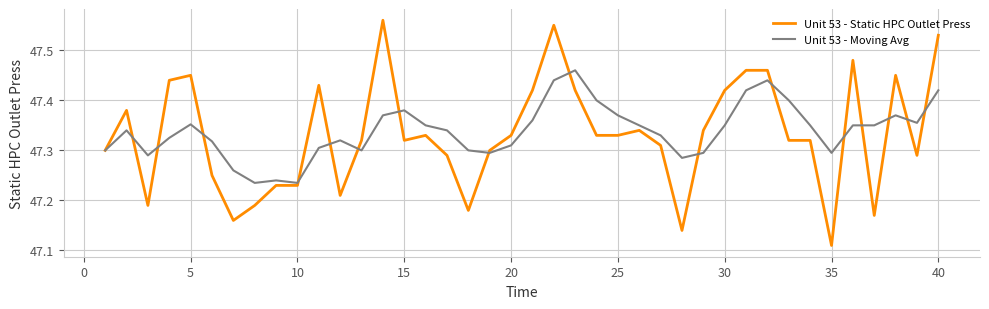

How many lines are shown in the chart?

2